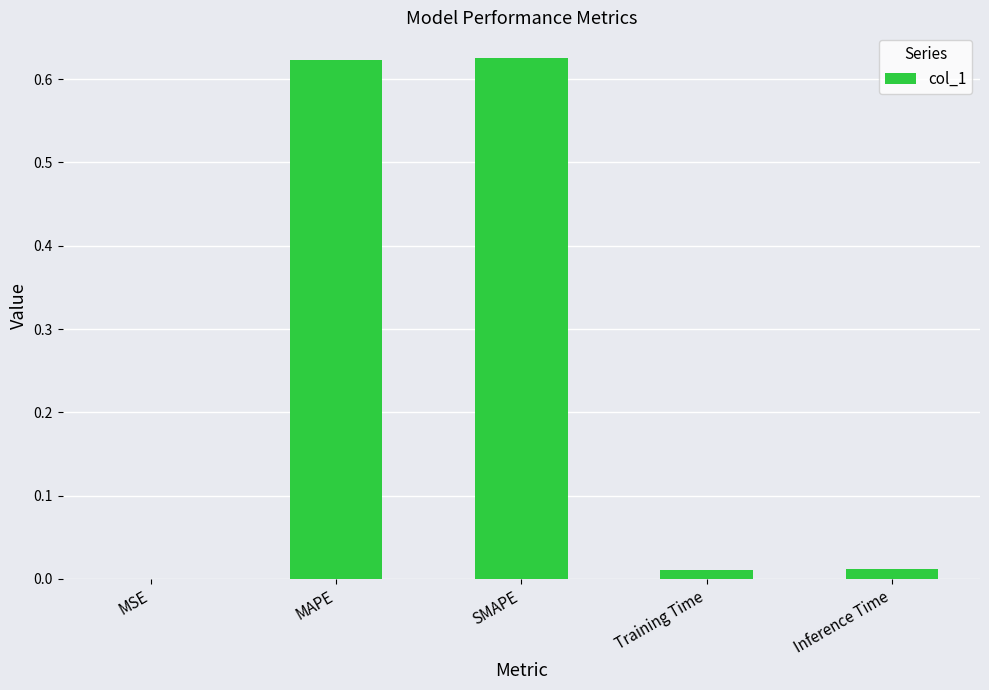

Which has a higher value, MAPE or Inference Time?

MAPE